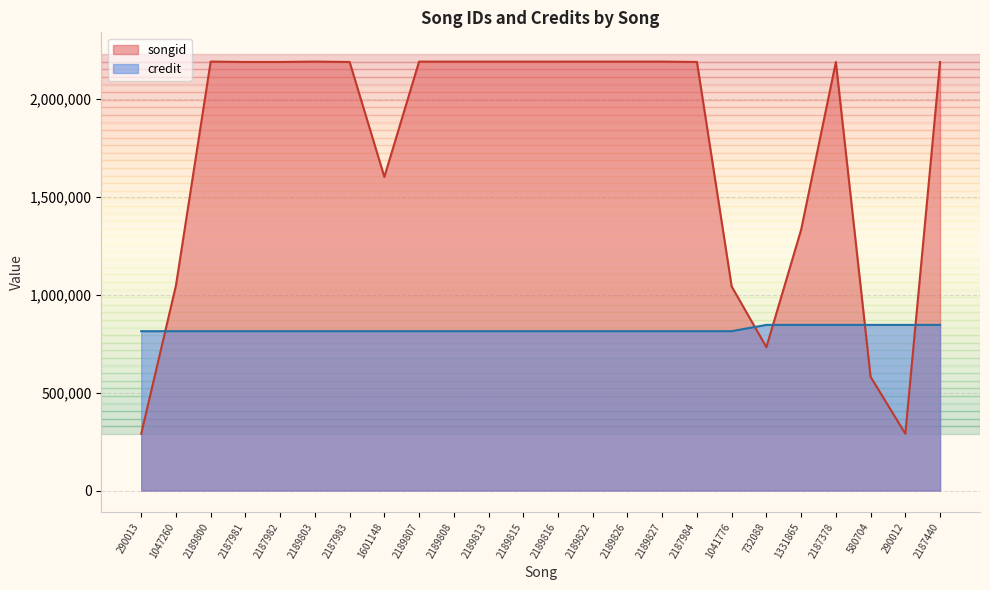

Rank the series at 732088 from highest to lowest value.

credit, songid